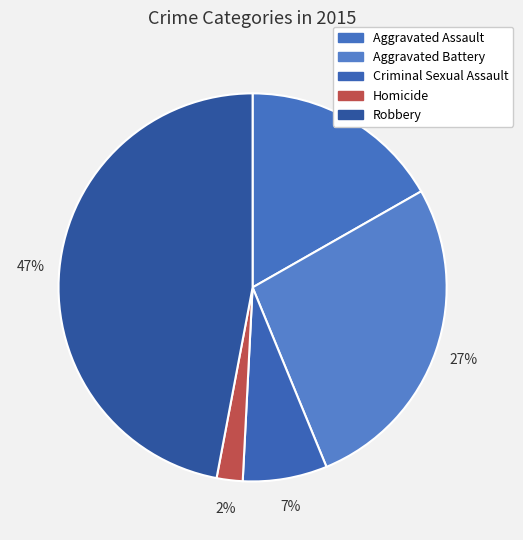

To the nearest percent, what is the difference between the Homicide and Aggravated Battery slice percentages?

25%